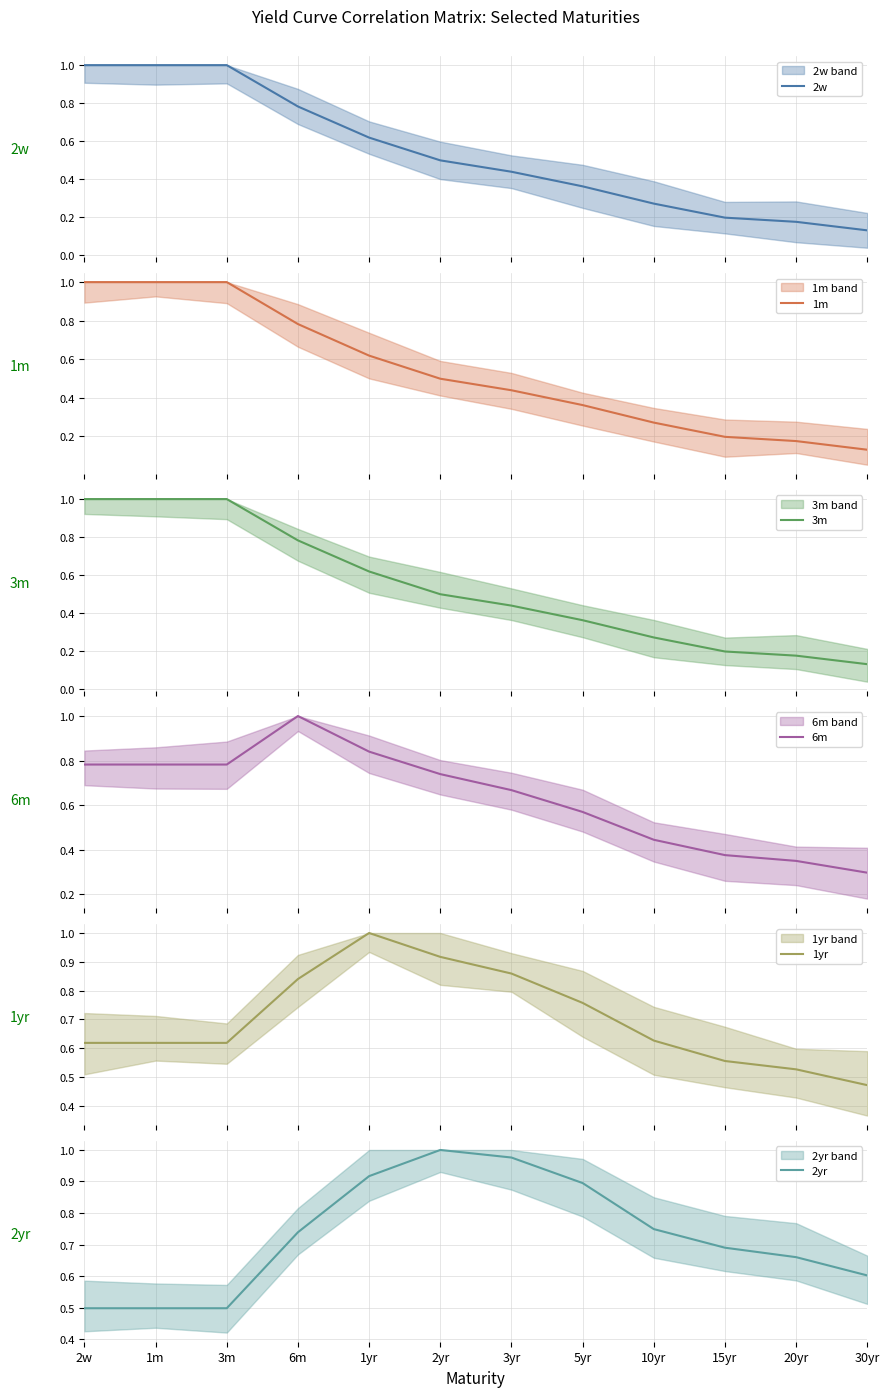

Rank the series by their maximum value, from highest to lowest.

2w, 1m, 3m, 6m, 1yr, 2yr